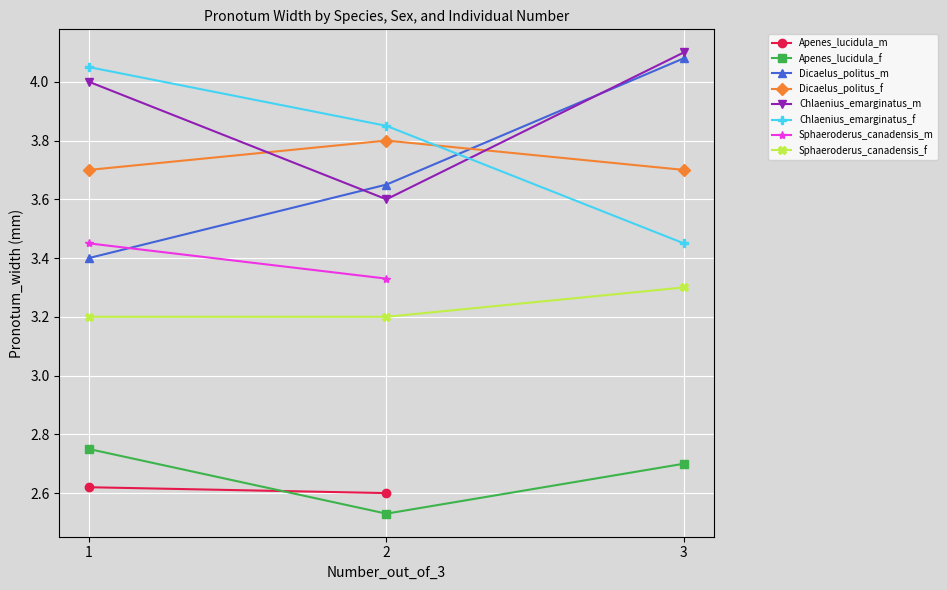

Where is Apenes_lucidula_f nearest to the value 2?

2